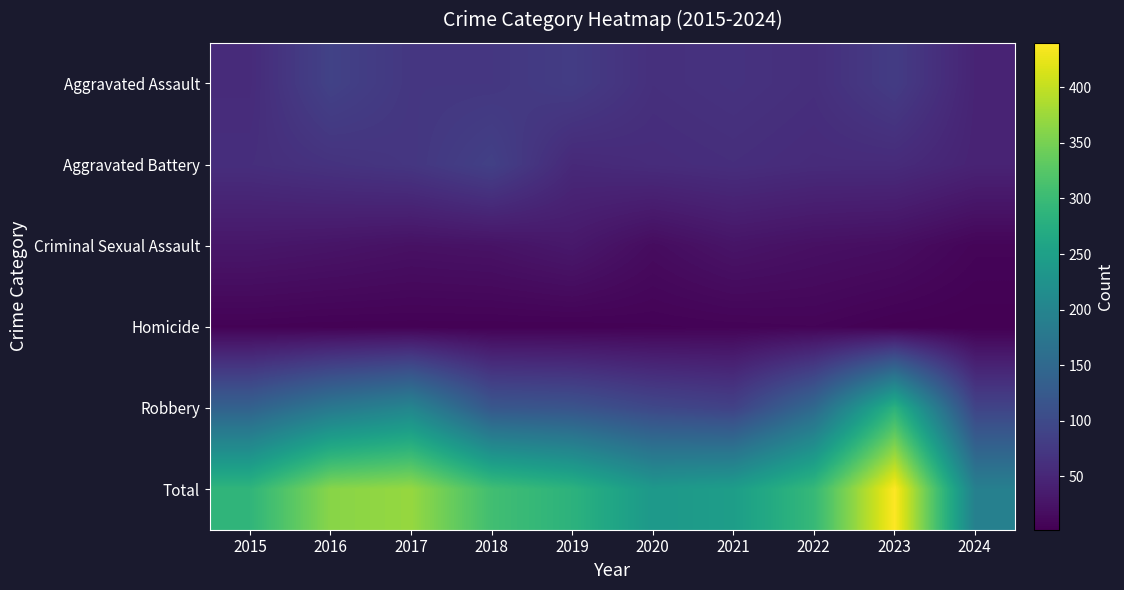

What is the spread (max minus min) of values at 2024?

190